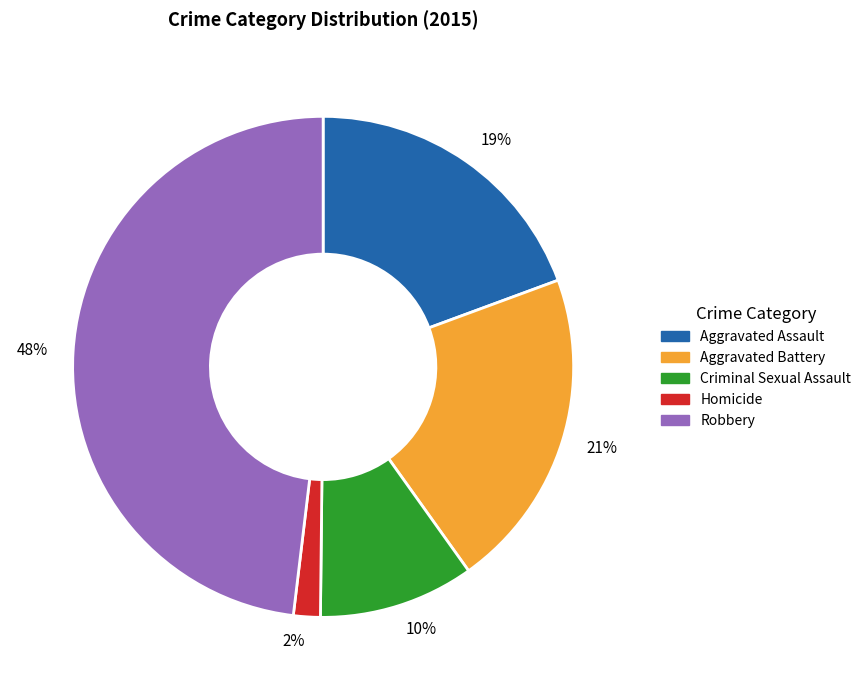

Does 2% account for over 50% of the chart?

No